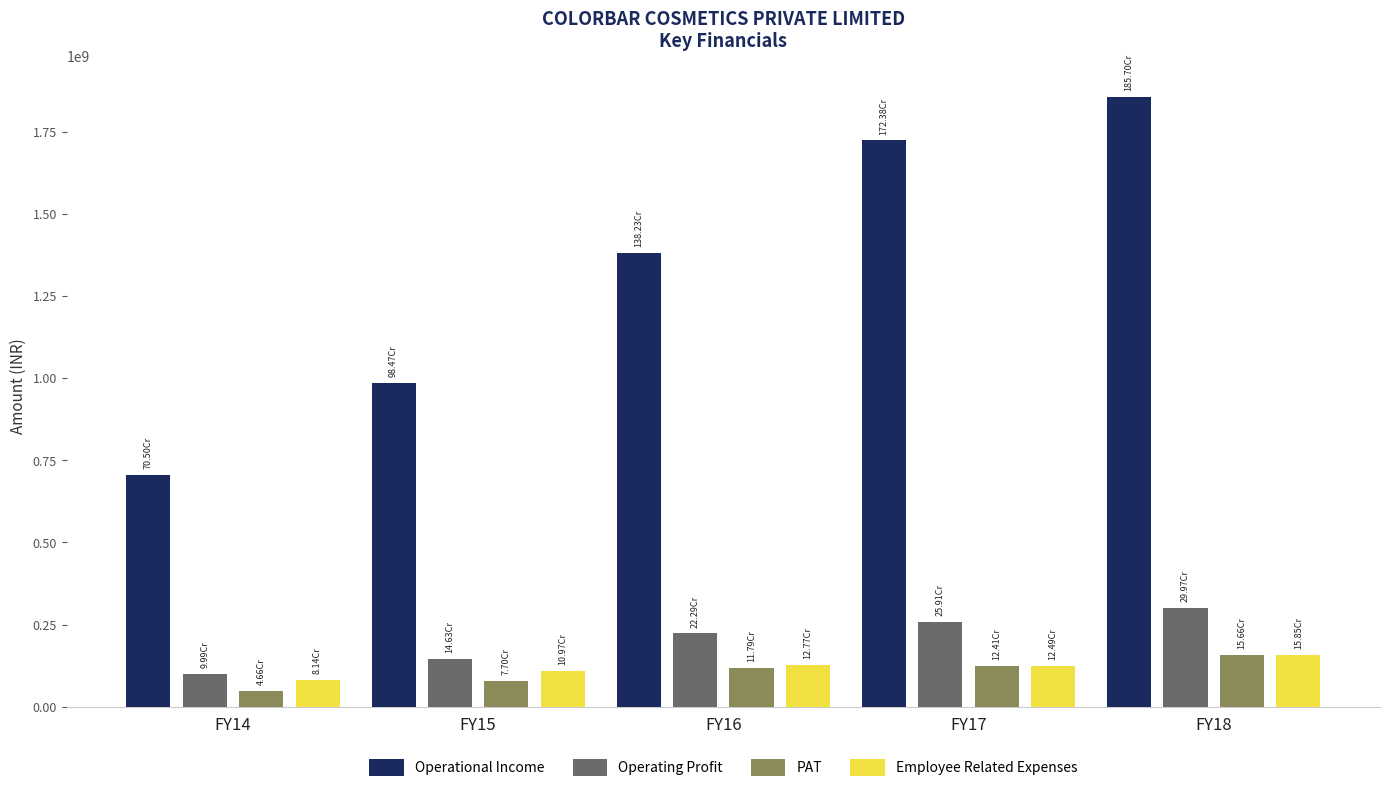

What is the greatest value displayed?

1856952762